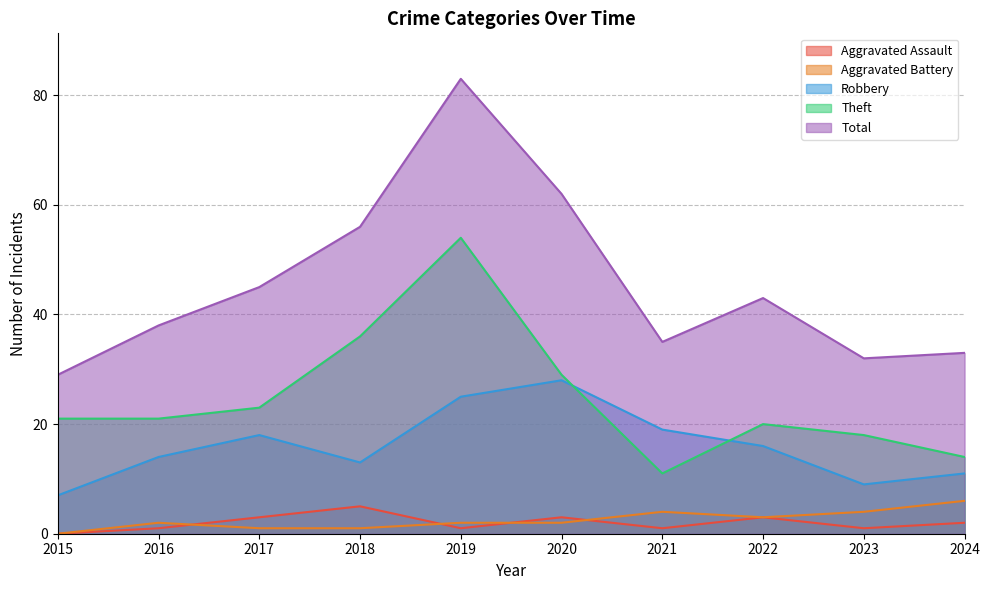

What is the value of the Aggravated Battery point at the 4th from the left?

1